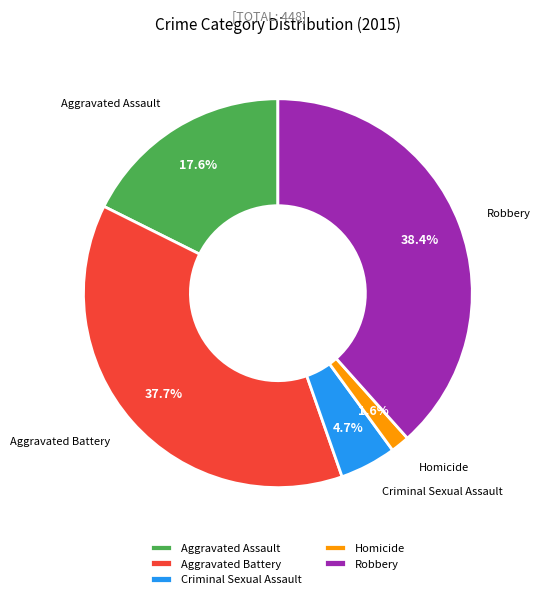

What portion of the pie excludes Criminal Sexual Assault?

95.3%